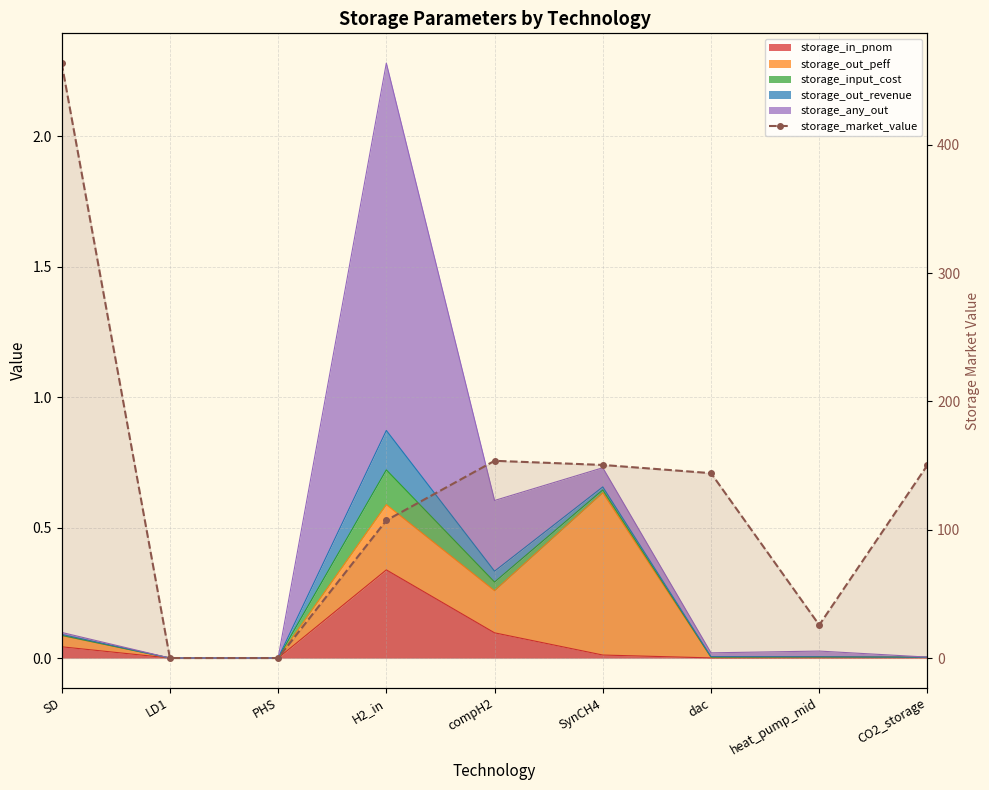

List the labels in order of value, largest first.

SD, compH2, SynCH4, CO2_storage, dac, H2_in, heat_pump_mid, LD1, PHS